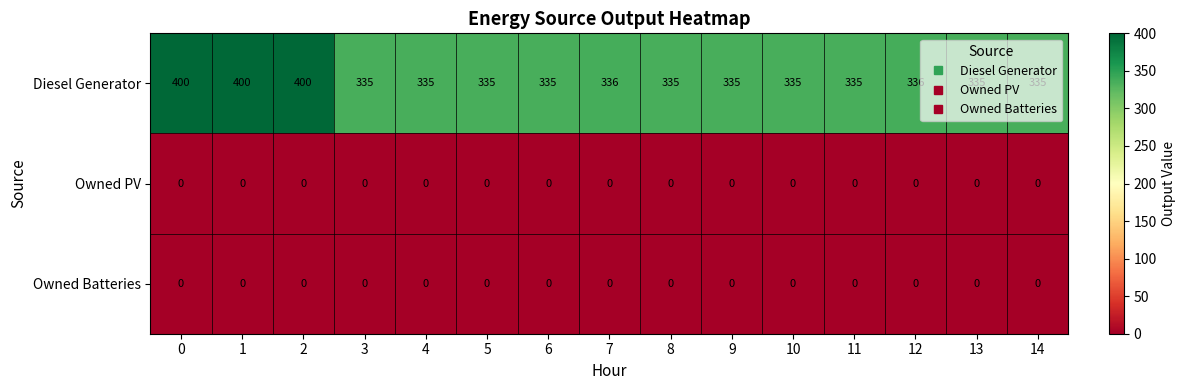

What is the spread (max minus min) of values at 6?

335